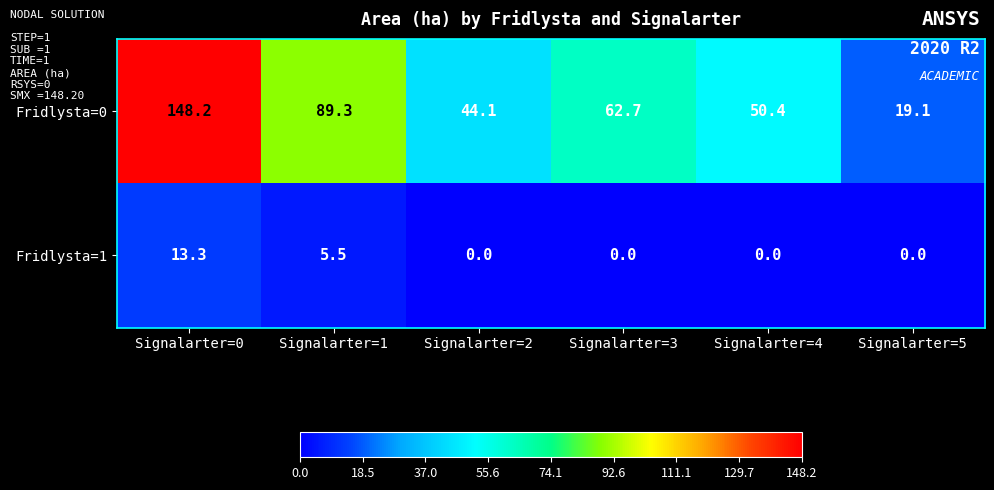

The value of Fridlysta=1 at Signalarter=3 is 0.0. True or false?

True